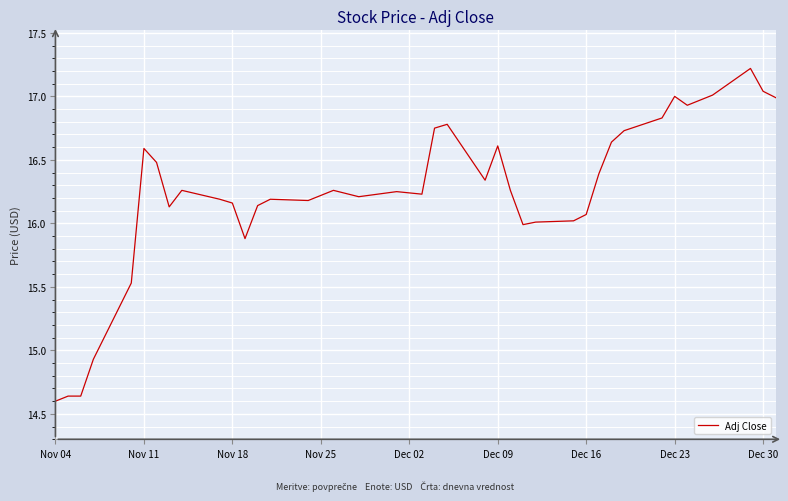

What is the greatest value displayed?

17.2